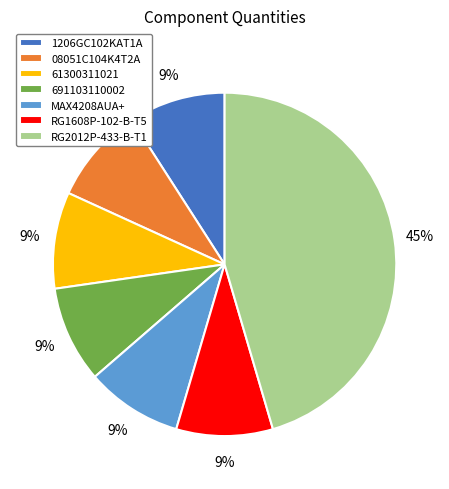

Count the number of slices in the pie.

7